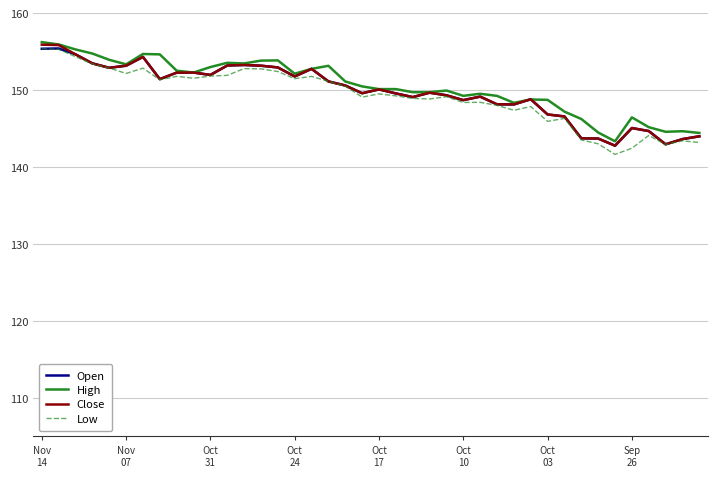

Which series ends up on top after the final intersection of Close and Low?

Close